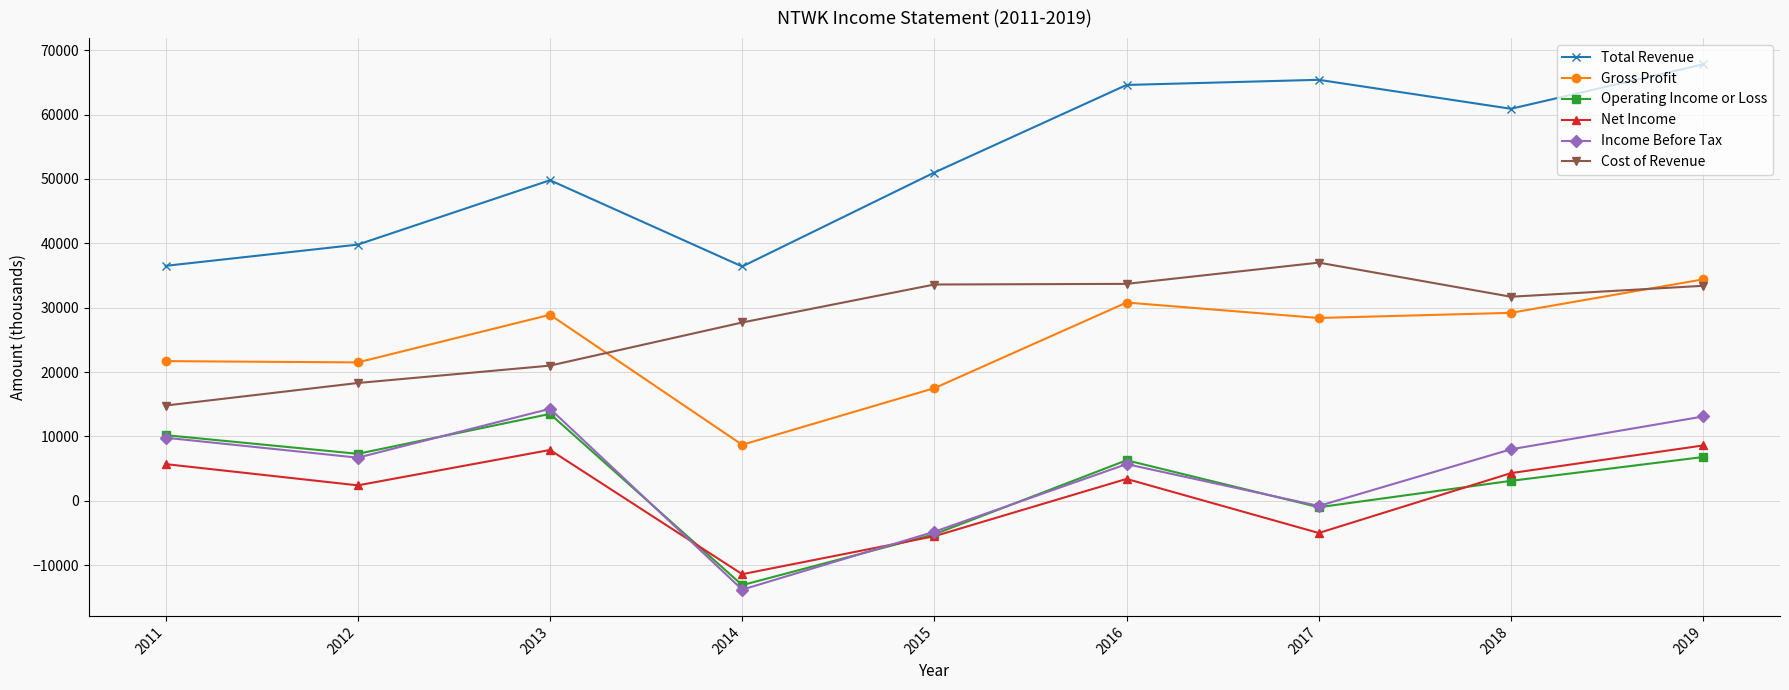

True or false: Total Revenue and Cost of Revenue cross at least once.

False